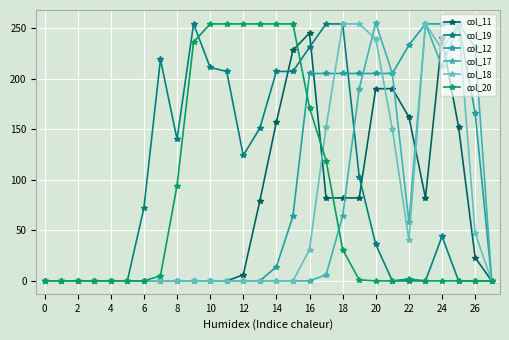

Count the number of categories in the chart.

28